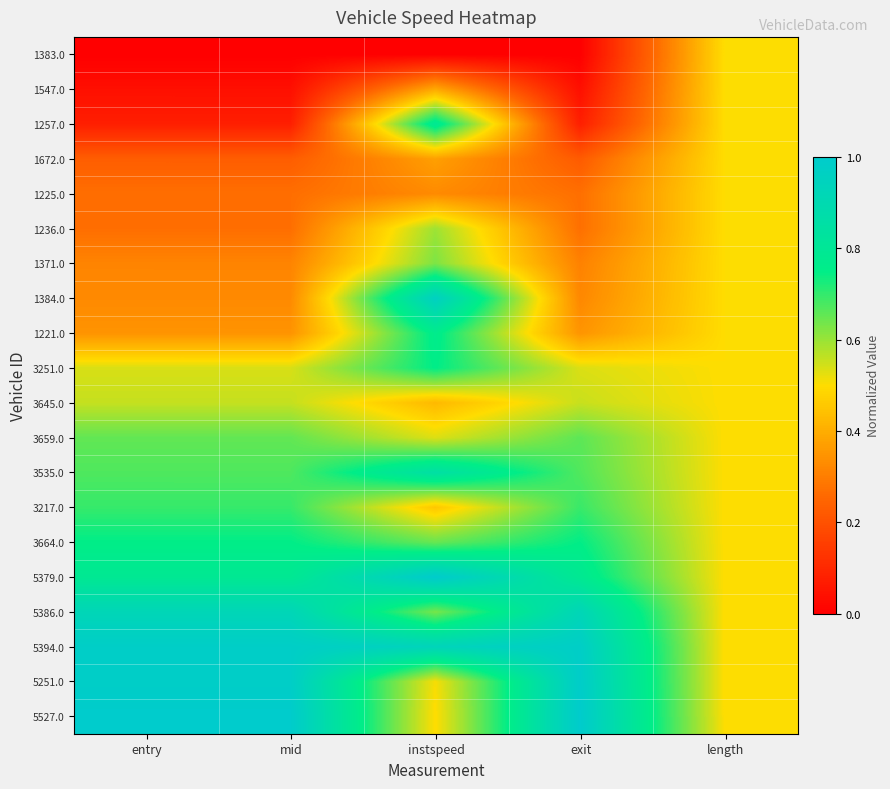

At which category is the sum across all series the highest?

instspeed